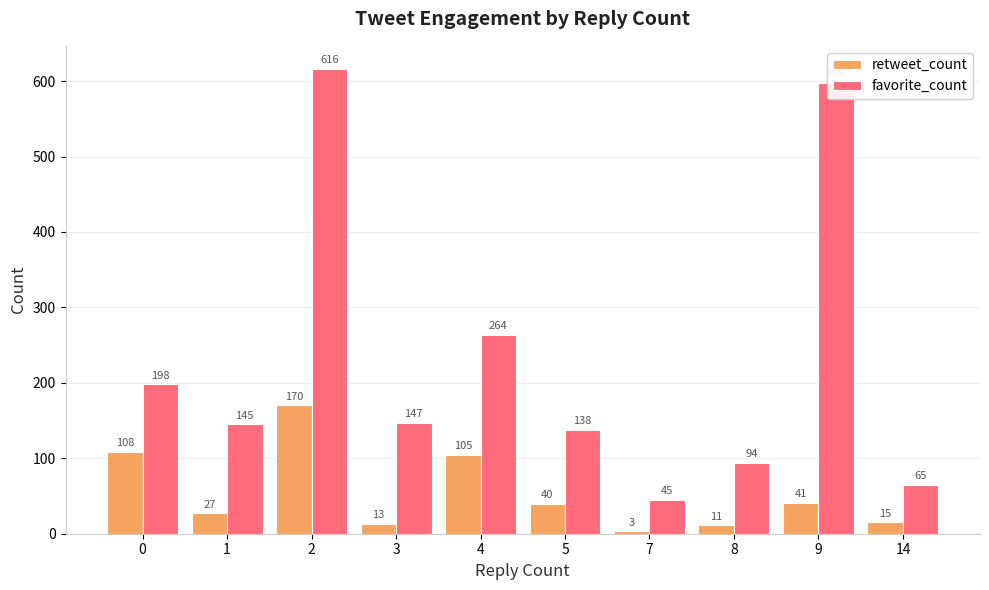

Which category has the highest value in the retweet_count series?

2